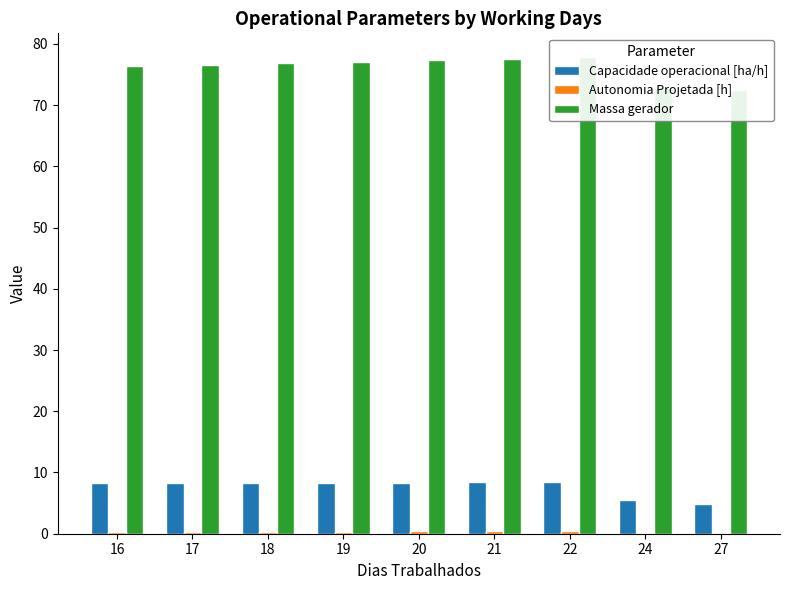

Count the number of categories in the chart.

9